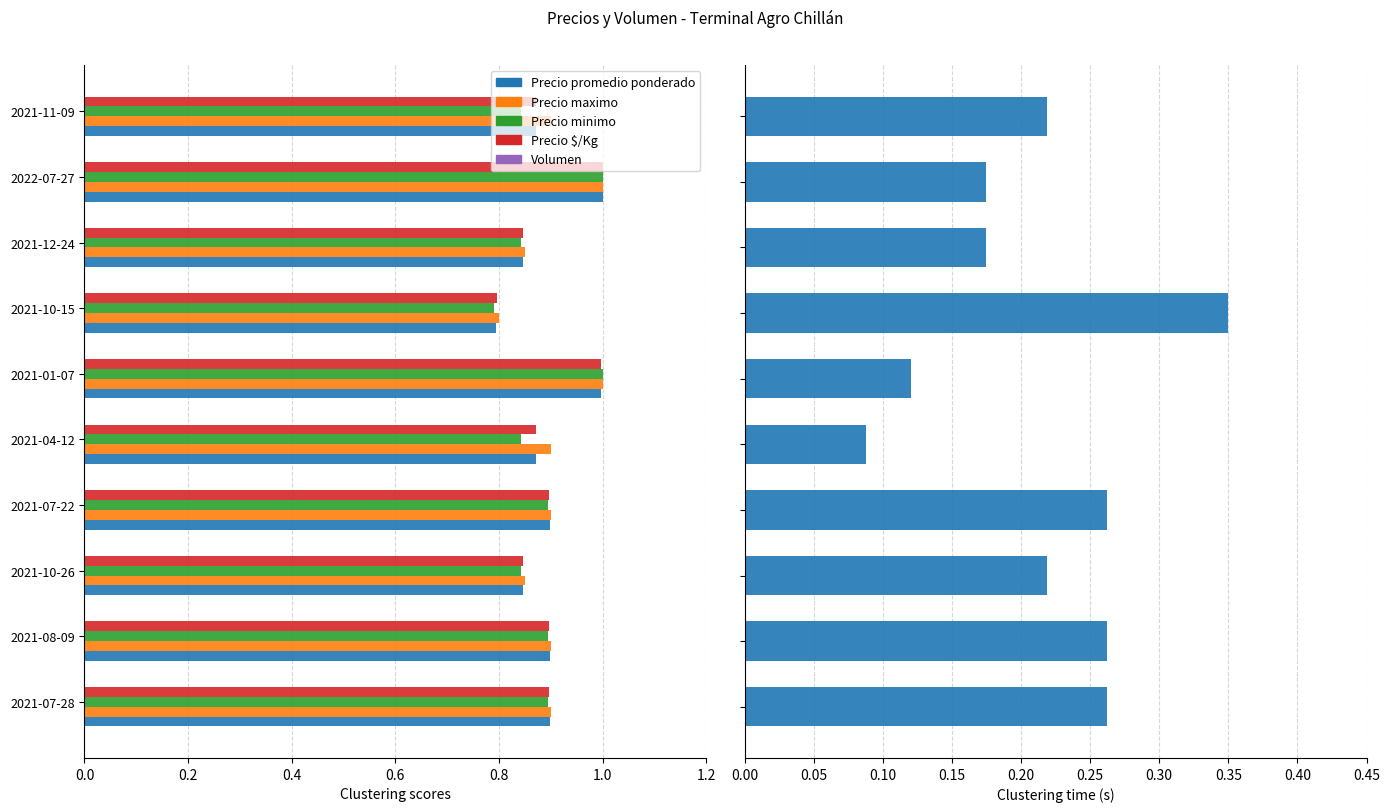

Which series has the largest total across all categories?

Precio maximo